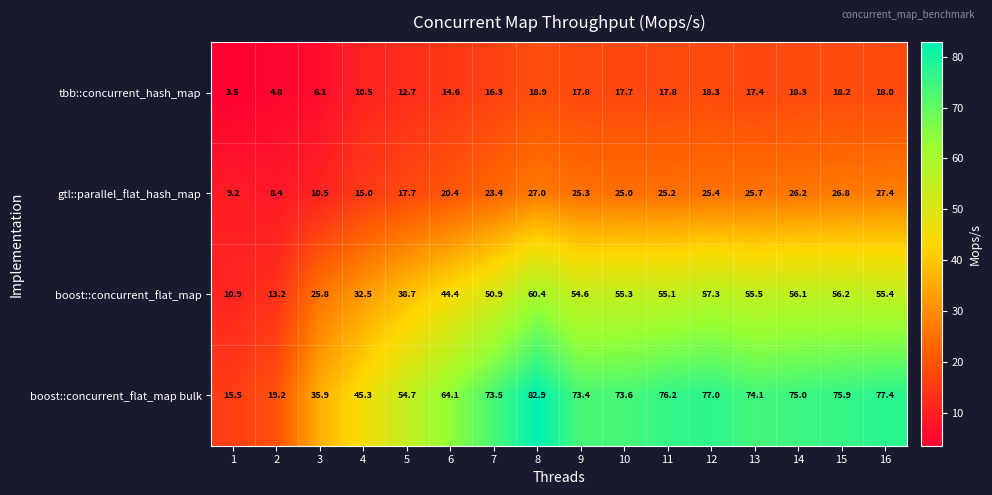

Is it true that boost::concurrent_flat_map equals 10.9 at 1?

True